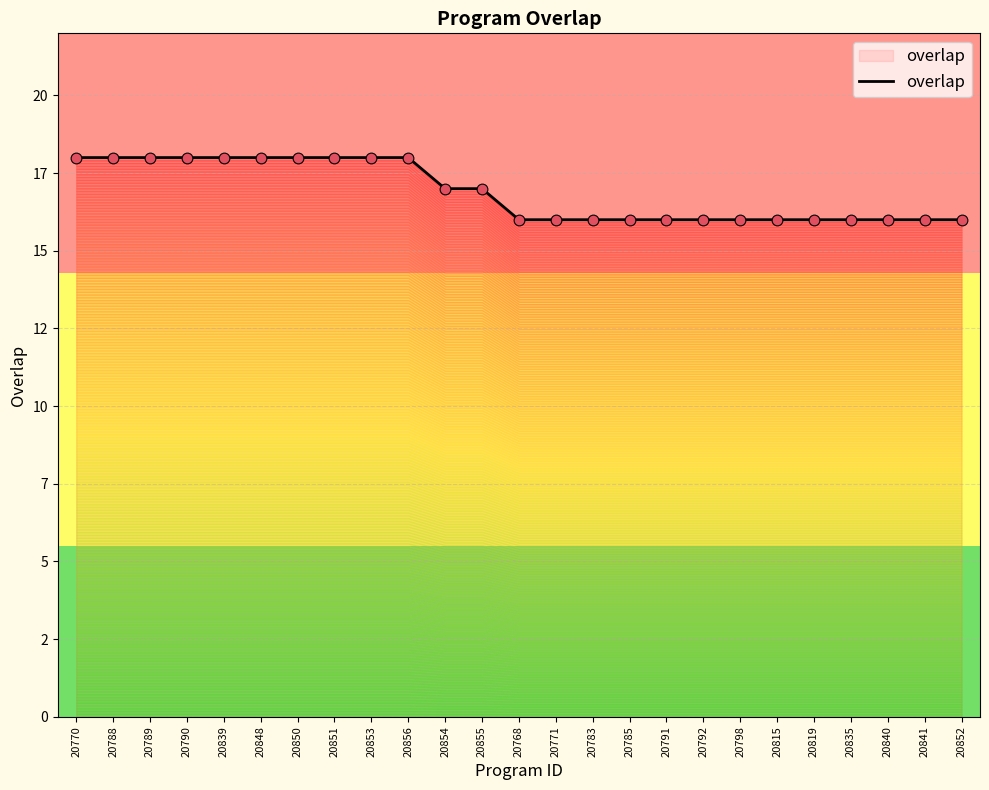

Which has a higher value, 20841 or 20789?

20789